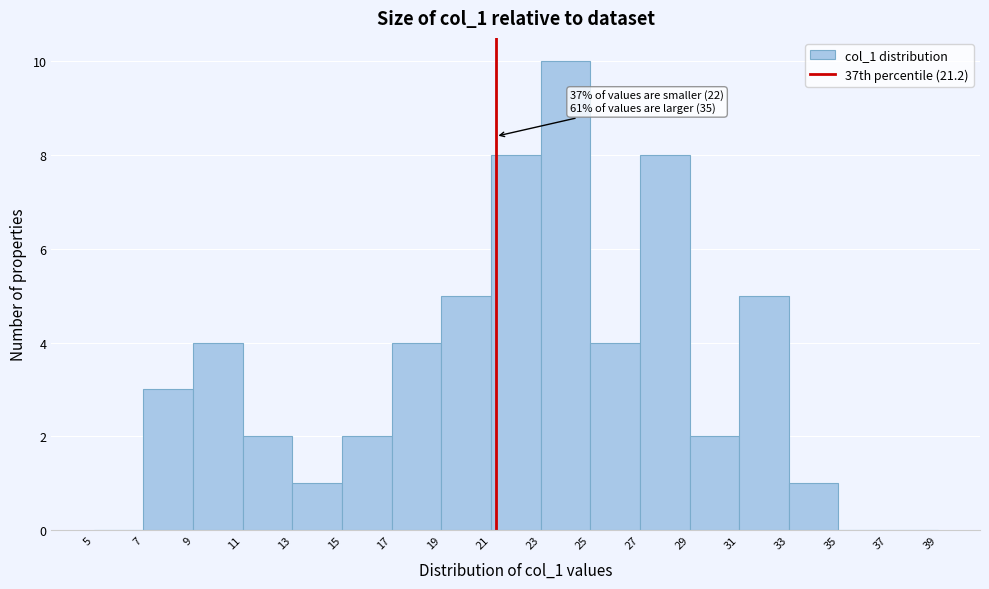

Which range on the x-axis has the tallest bar?

23 to 25